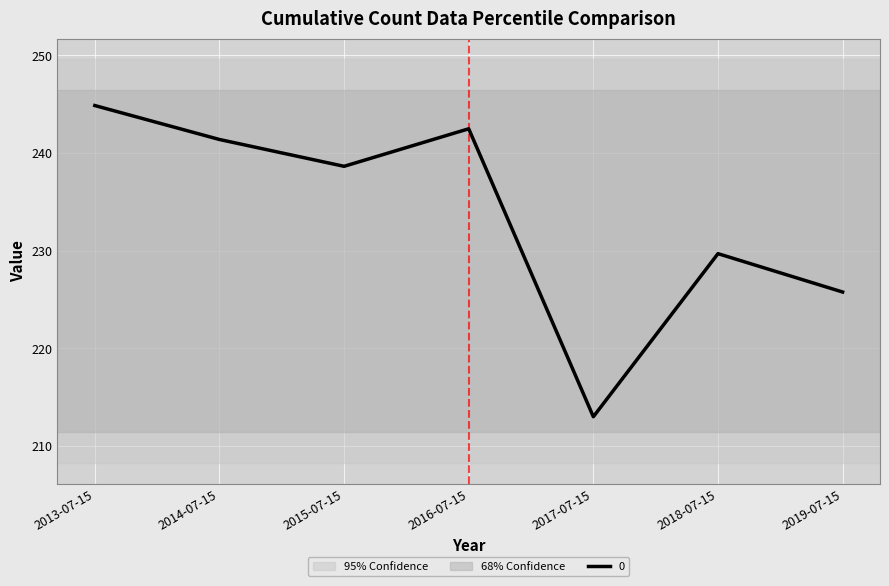

True or false: the data shows 116.0 at 2017-07-15.

False